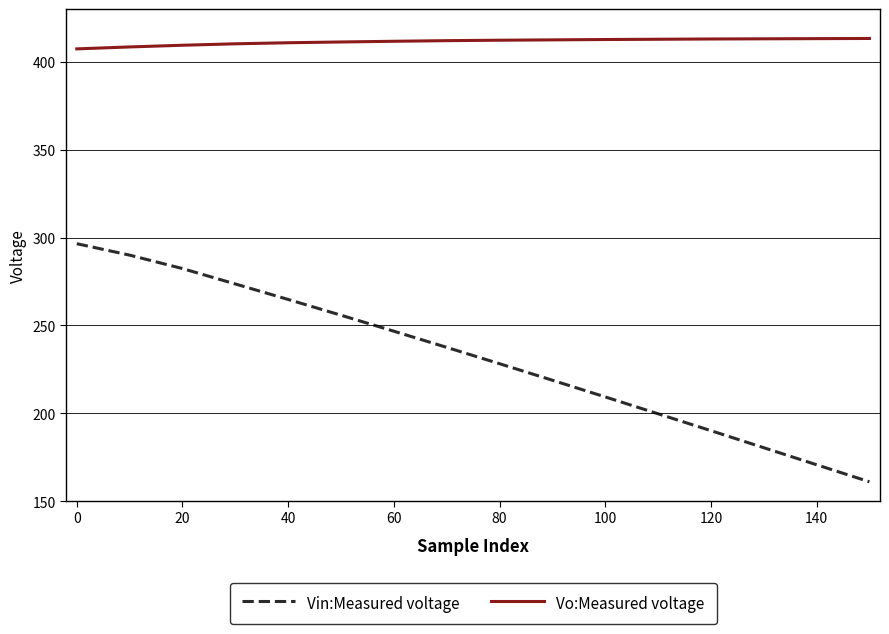

Which series has the largest range (max minus min)?

Vin:Measured voltage